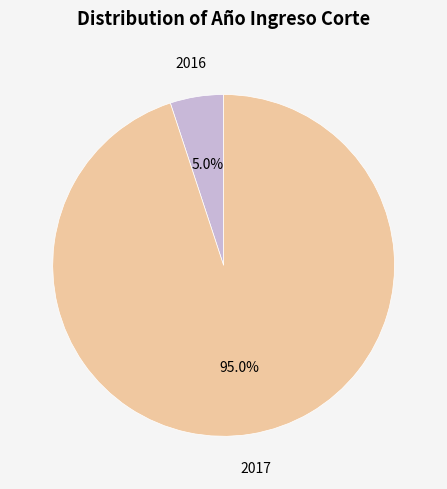

Is there any slice that represents more than half of the pie?

Yes